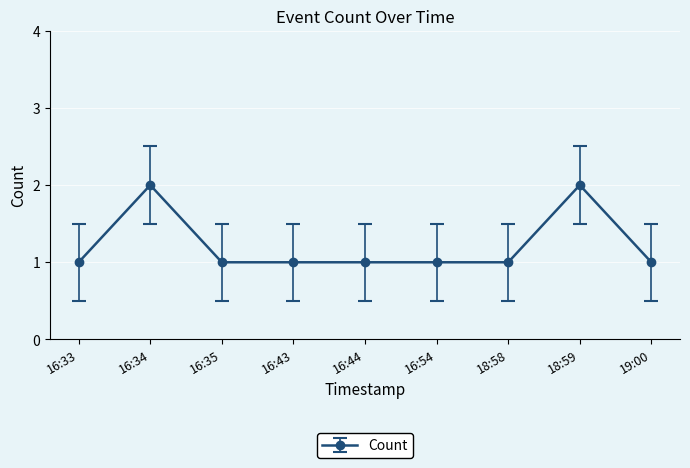

How many lines are shown in the chart?

1